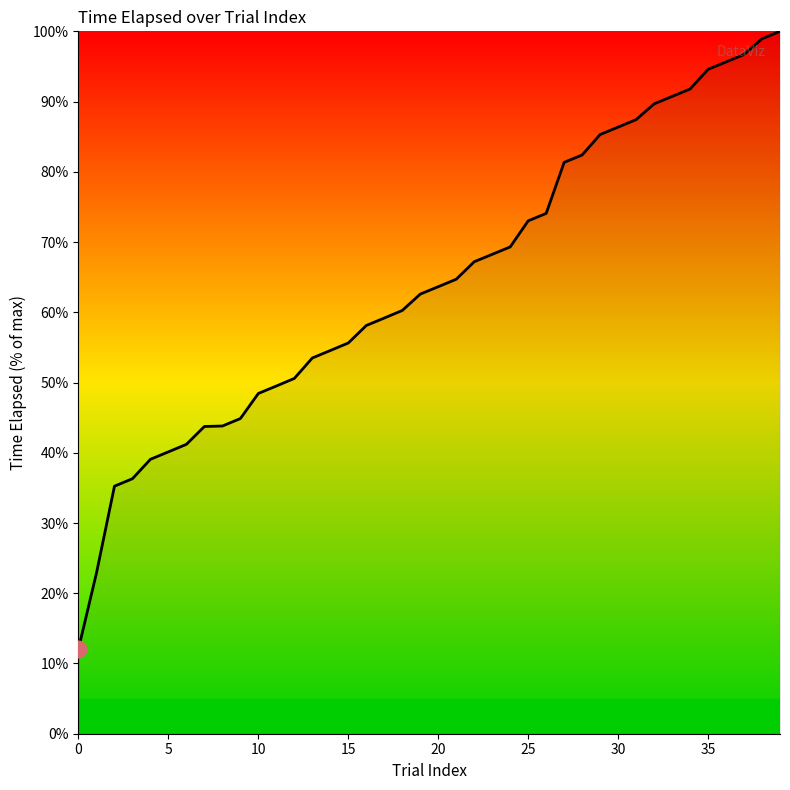

What is the smallest value displayed?

12.1